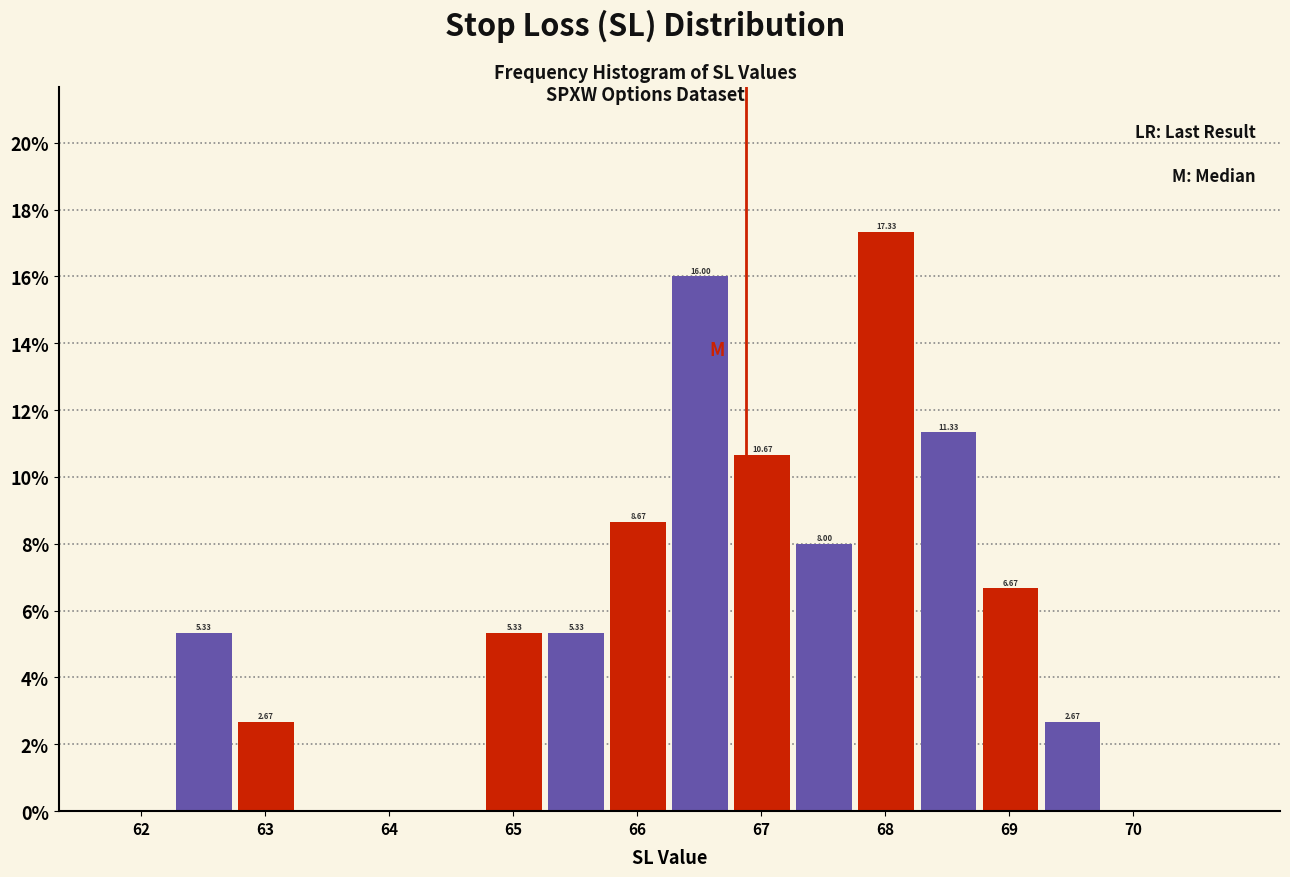

Over which range of the x-axis is the bar tallest?

67.76 to 68.26